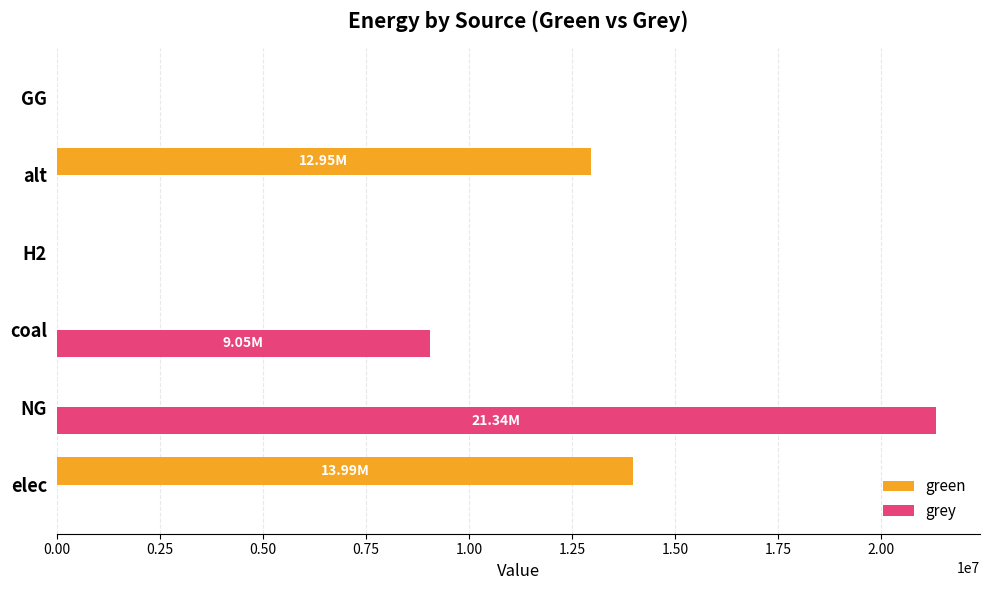

Where is green nearest to the value 6993646?

alt